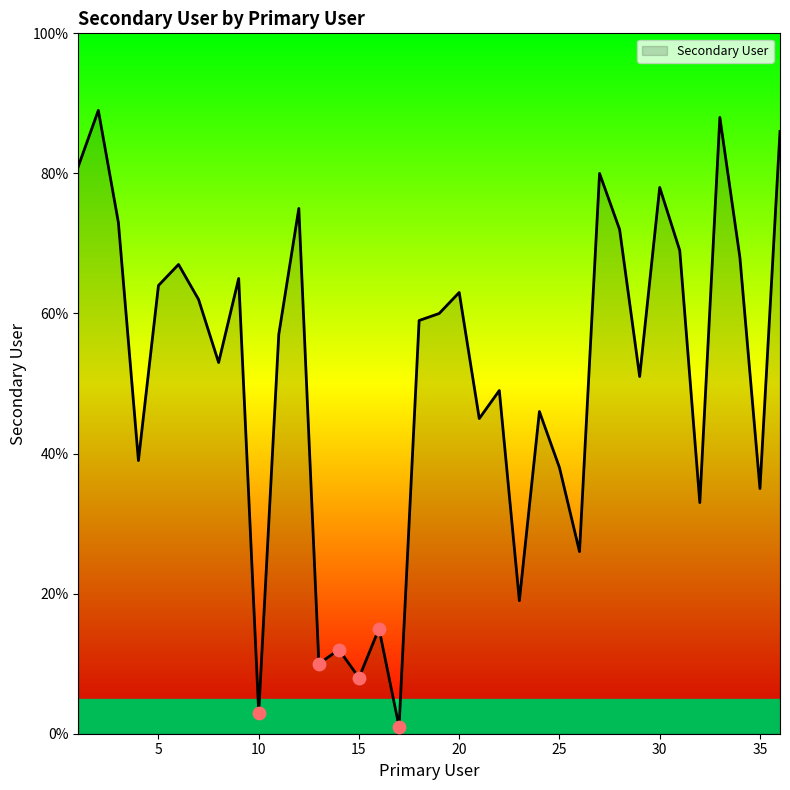

What is the maximum value shown in the chart?

89